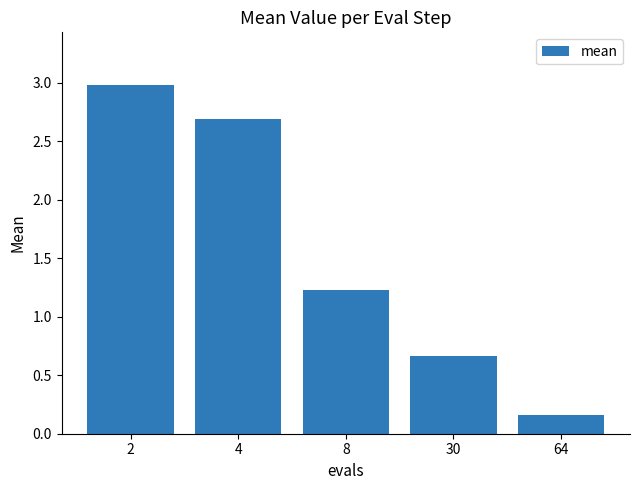

Does the chart contain any negative values?

No